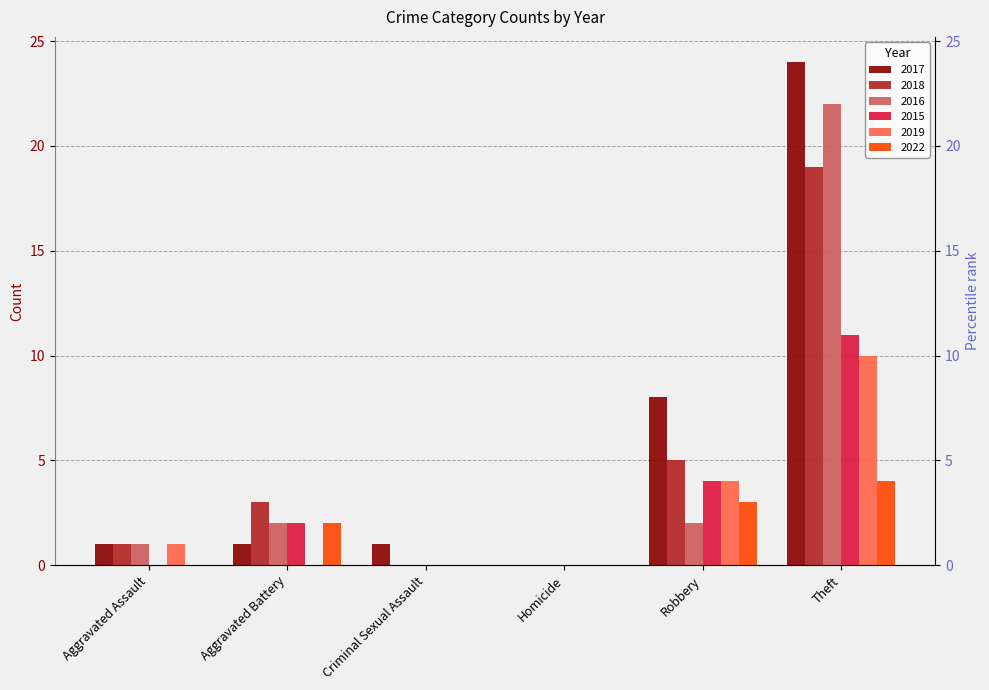

Is the value of 2016 at Theft greater than the value of 2017 at Theft?

No